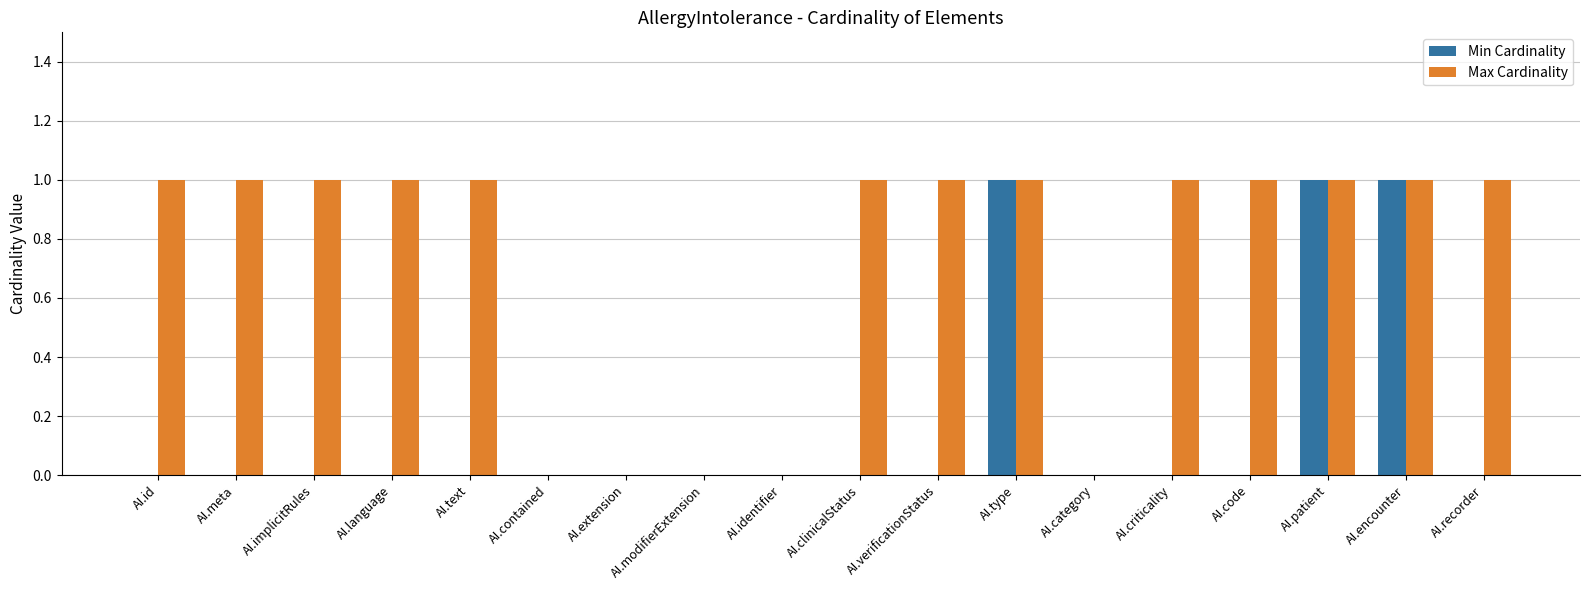

True or false: Max Cardinality has a value of 2 at AI.text.

False